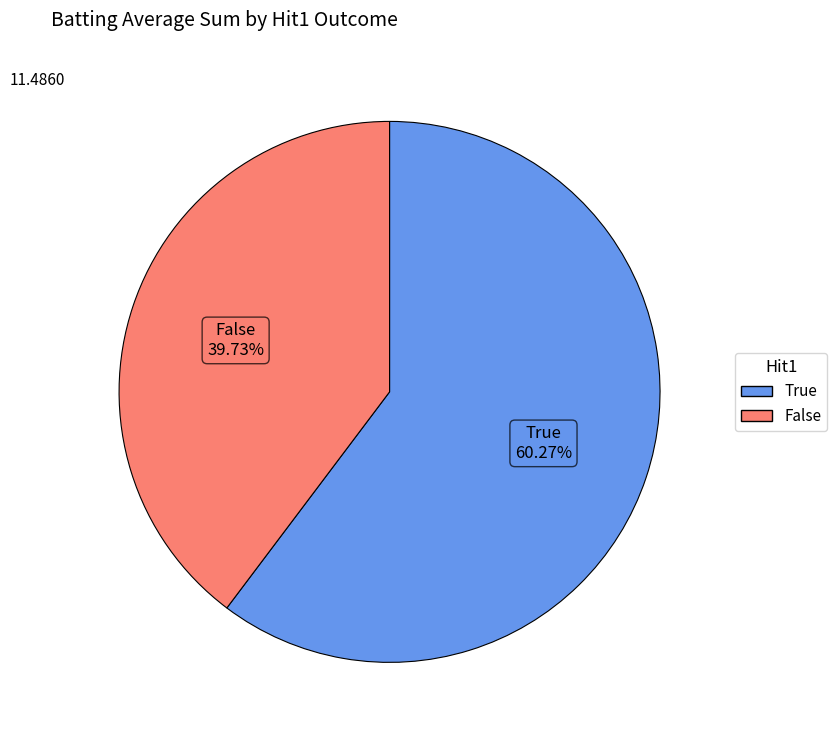

What percentage is the False slice, to the nearest percent?

40%